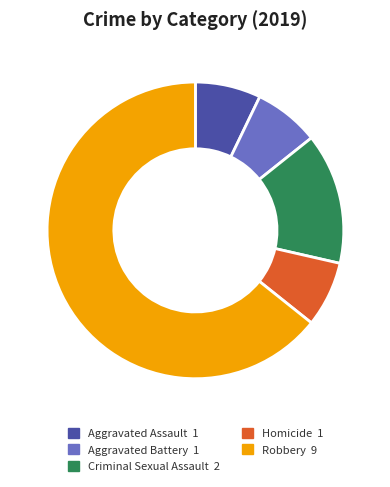

Which slice is the largest?

Robbery